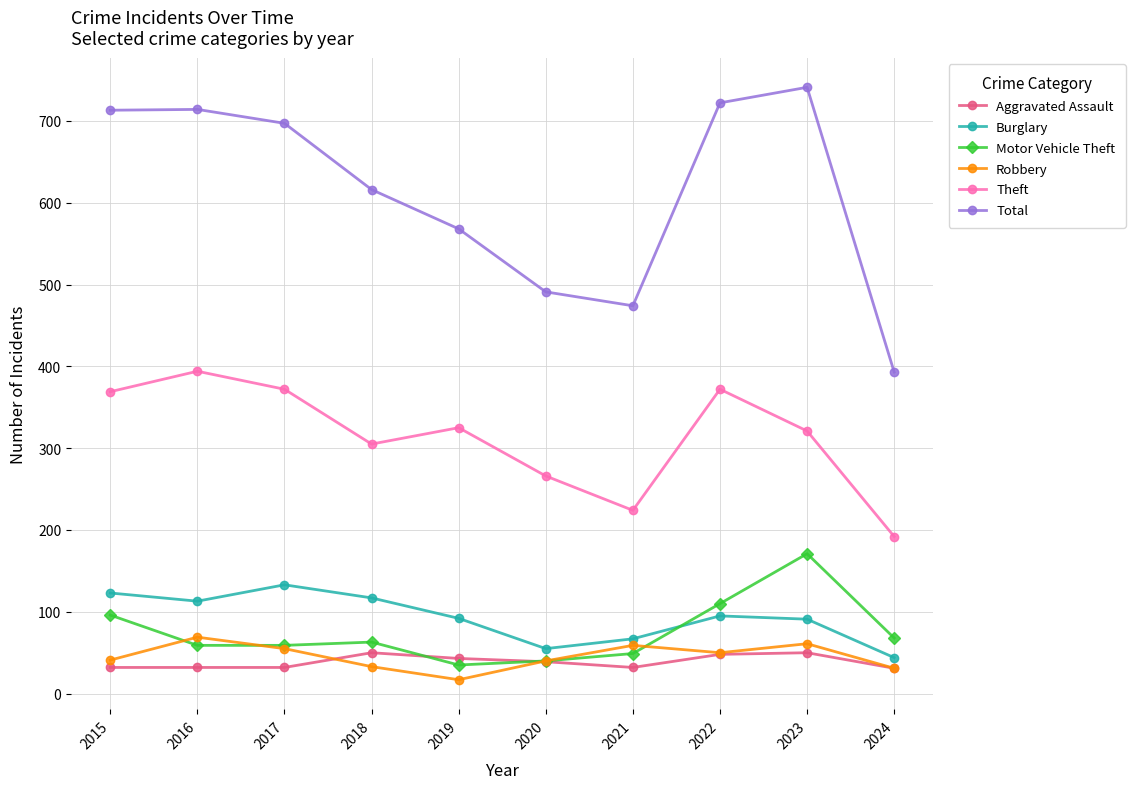

How many interior local valleys does the Robbery series have?

2